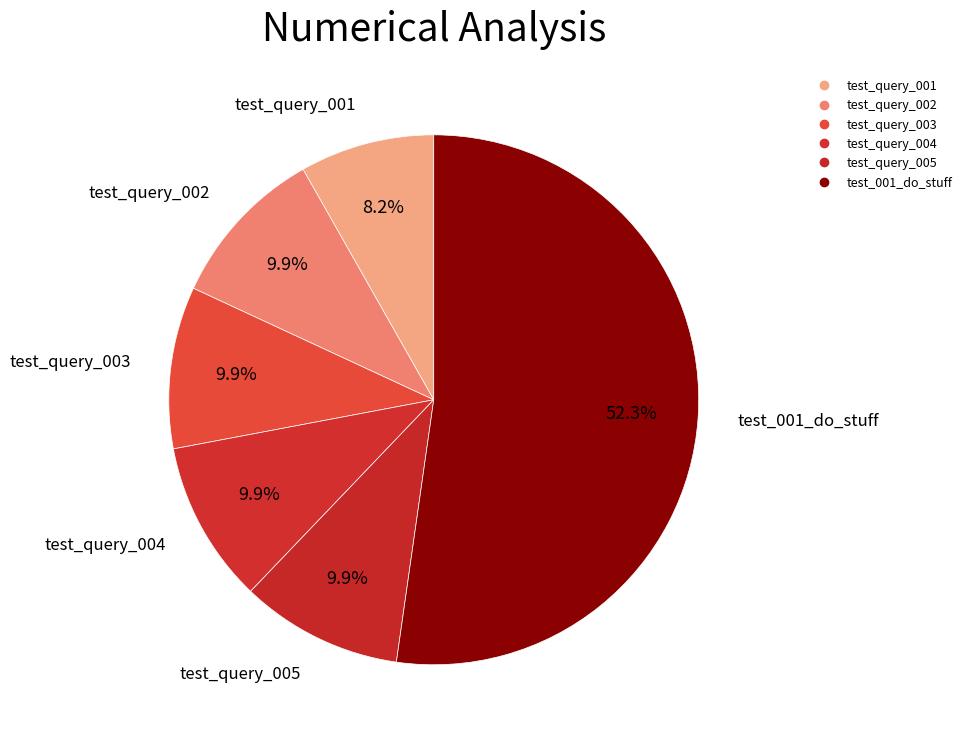

What is the smallest slice in the pie chart?

test_query_001